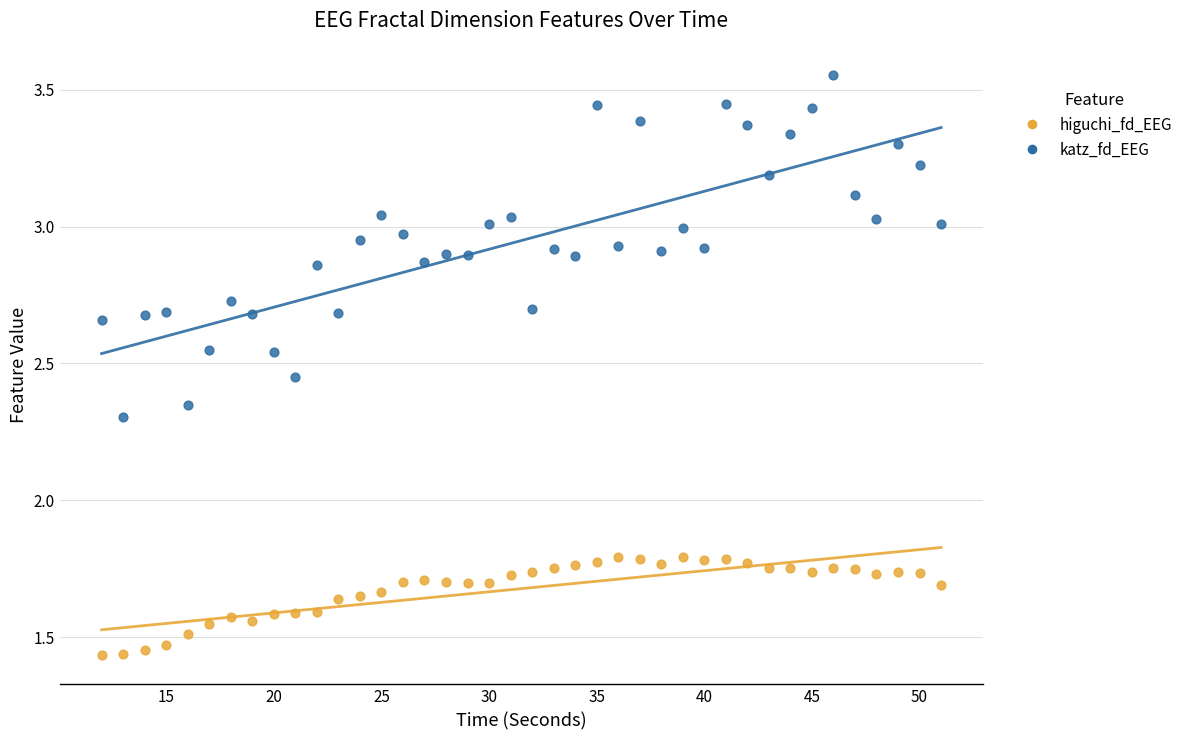

Across all data points, what is the range of X values (max minus min)?

39.0